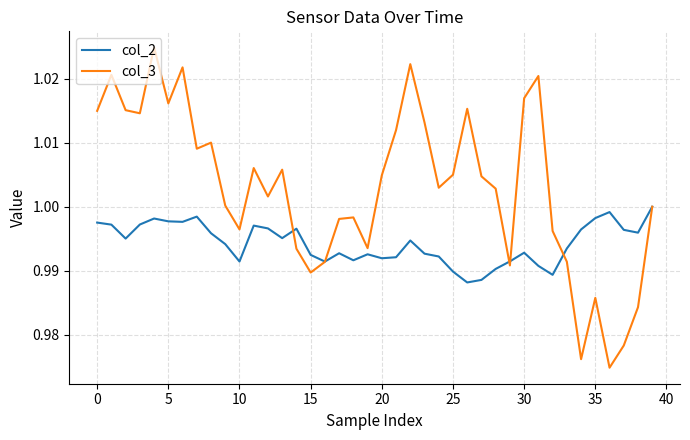

How many interior local valleys does the col_2 series have?

10